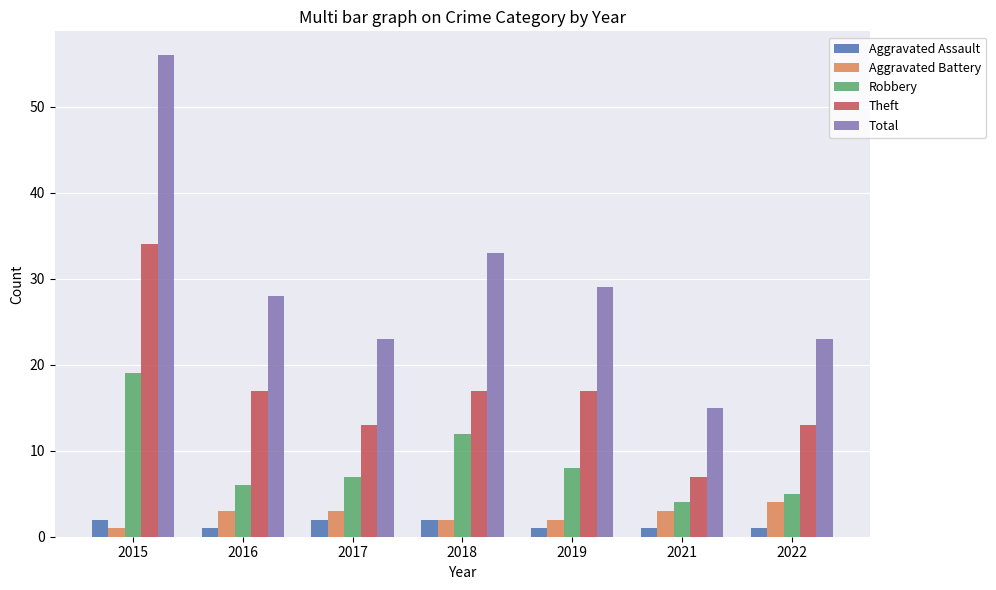

Does the chart contain stacked bars?

No